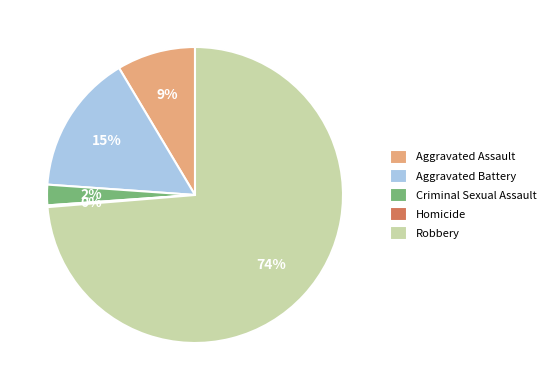

To the nearest percent, what is the difference between the largest and smallest slice percentages?

74%